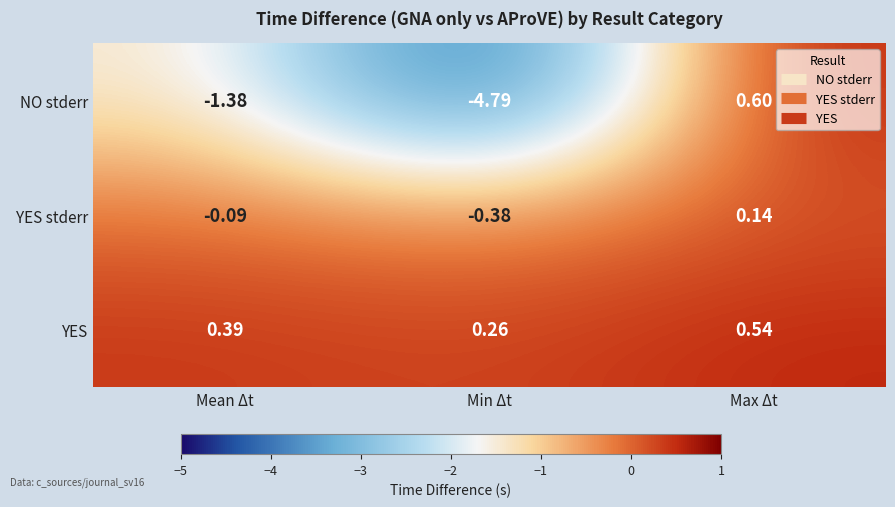

At how many categories does at least one series exceed -2?

3